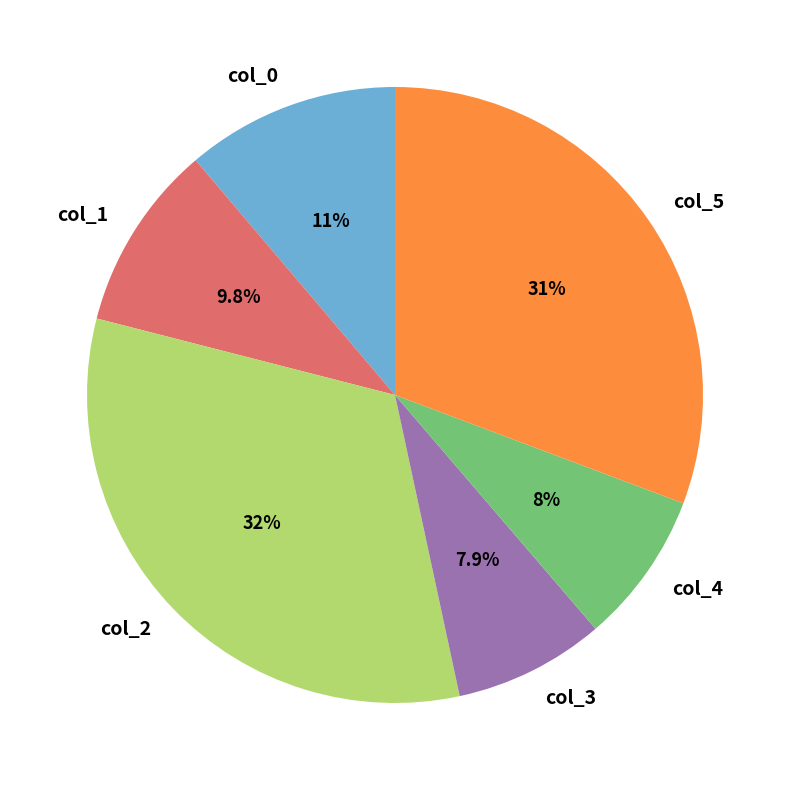

What percentage is the col_4 slice, to the nearest percent?

8%